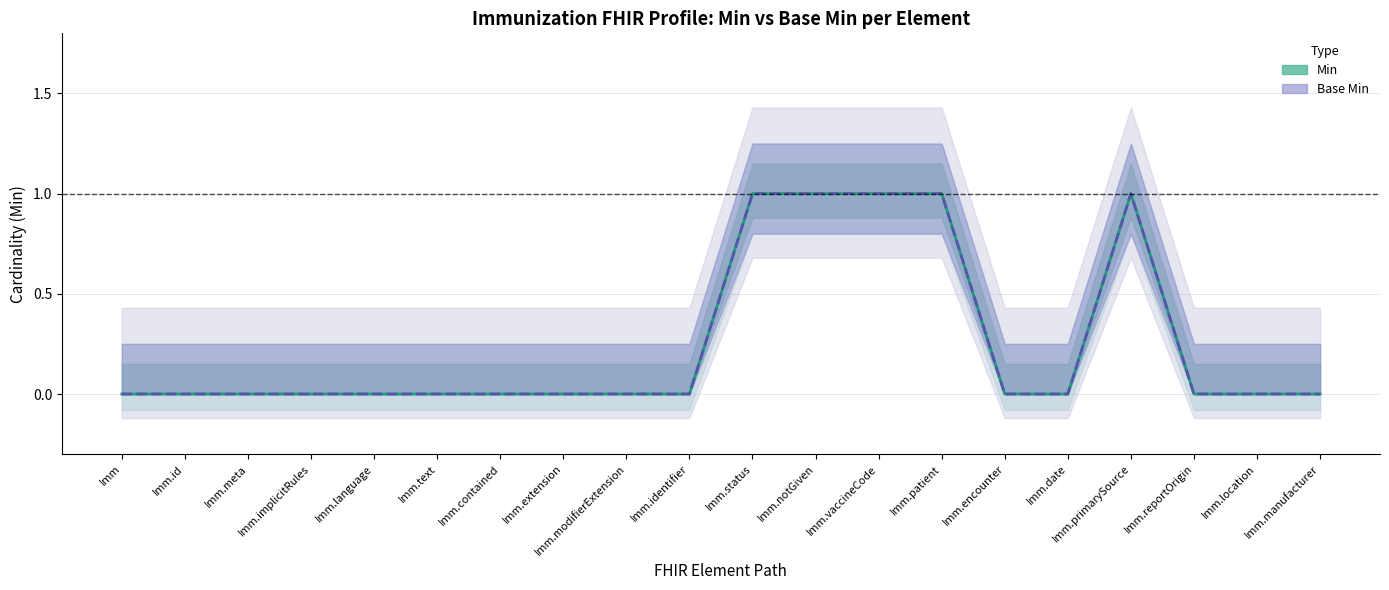

Rank the series at Imm.id from lowest to highest value.

Min (Estimate), Base Min (Forecast)